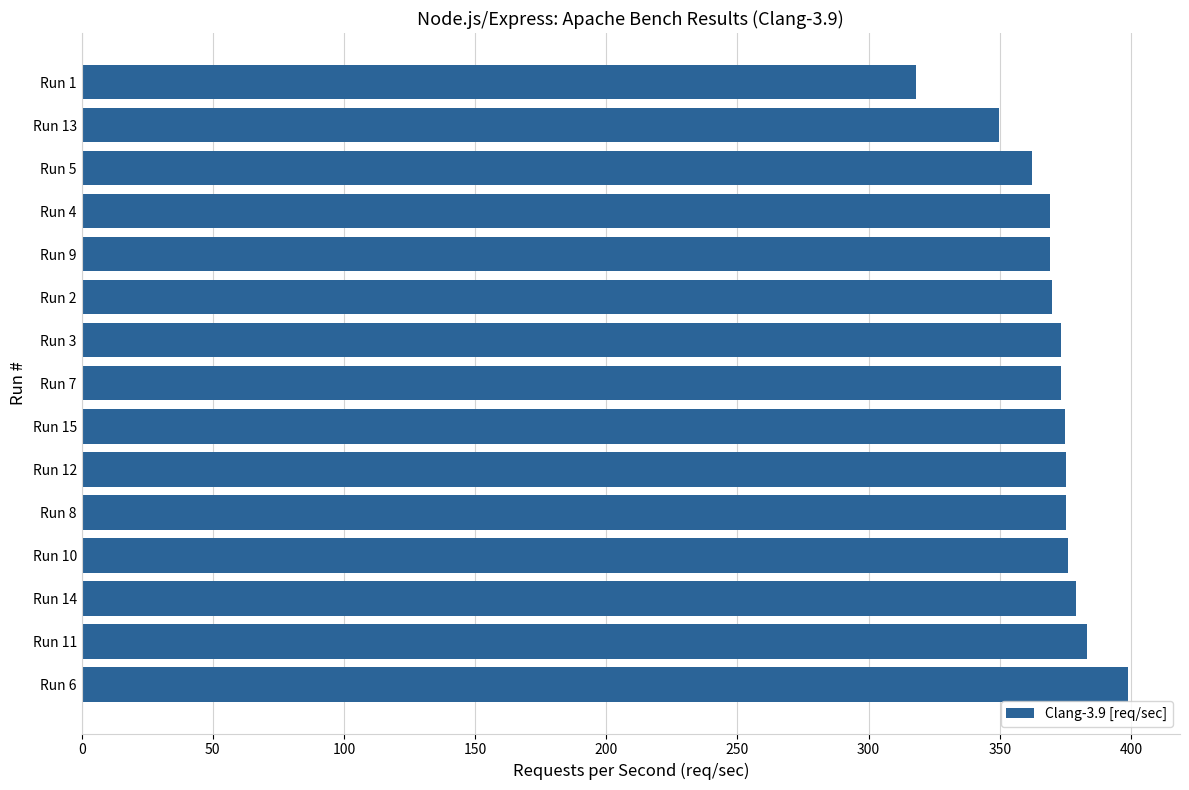

Is it true that the value at Run 4 is 369.3?

True